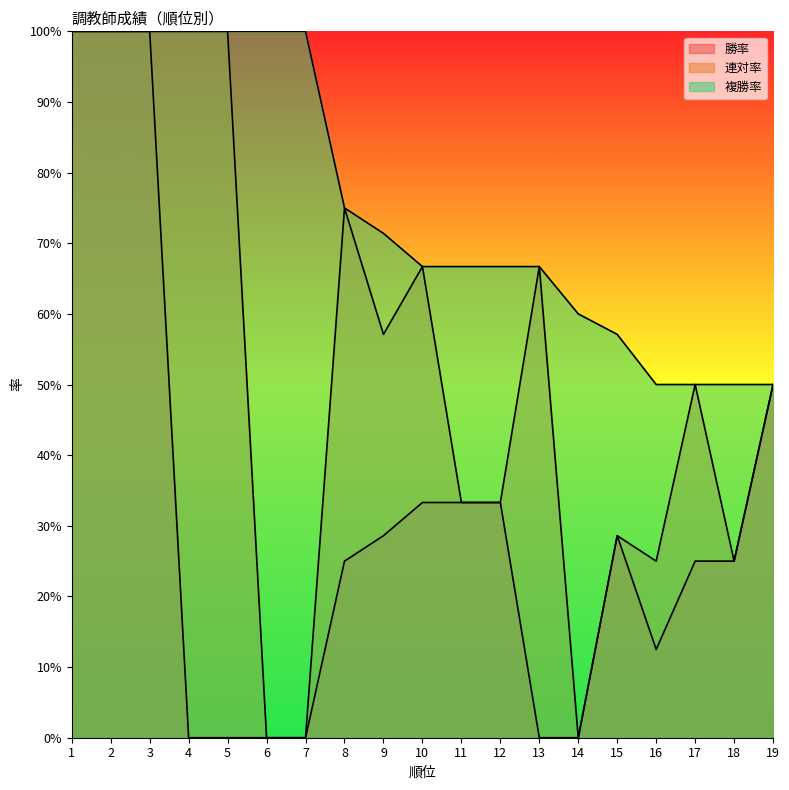

List the labels in order of 勝率 value, largest first.

1, 2, 3, 19, 10, 11, 12, 9, 15, 8, 17, 18, 16, 4, 5, 6, 7, 13, 14